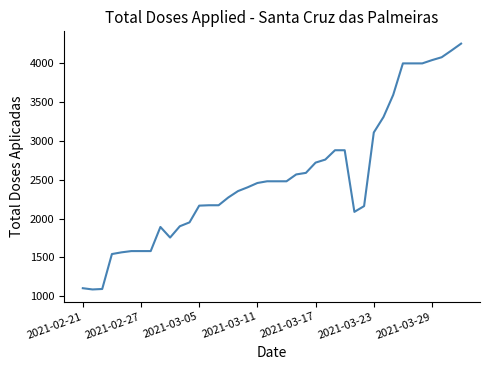

What is the greatest value displayed?

4248